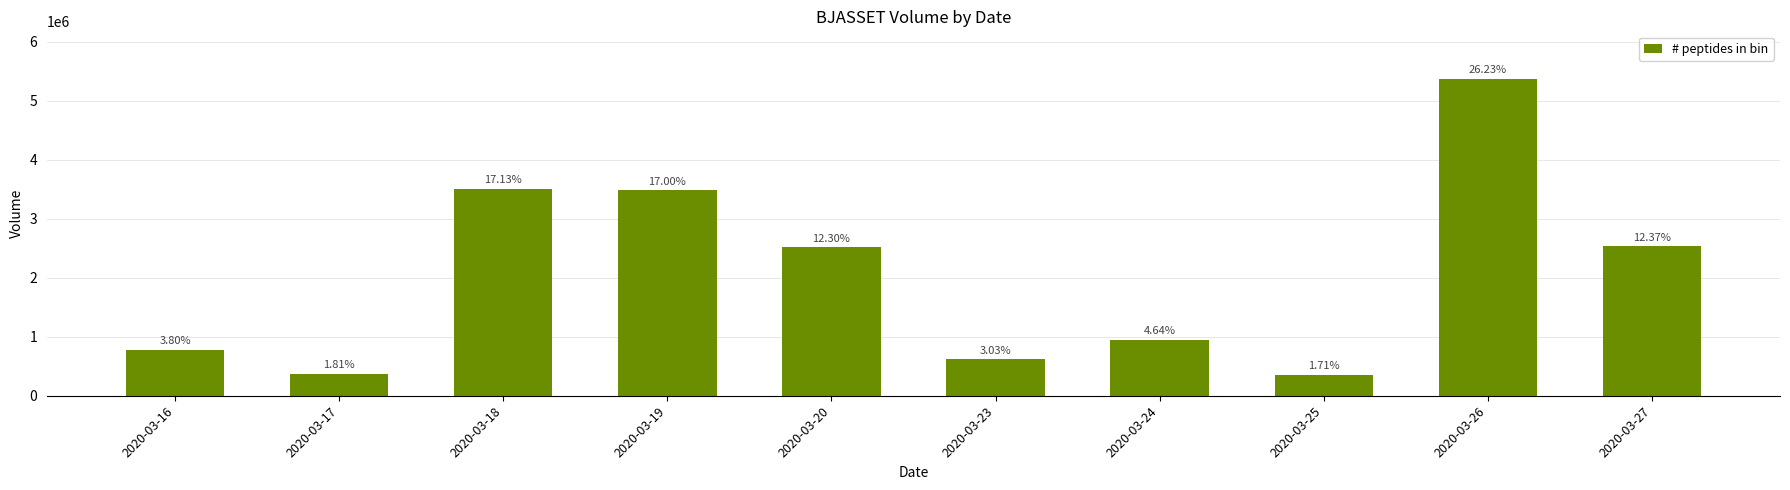

Are the bars horizontal?

No